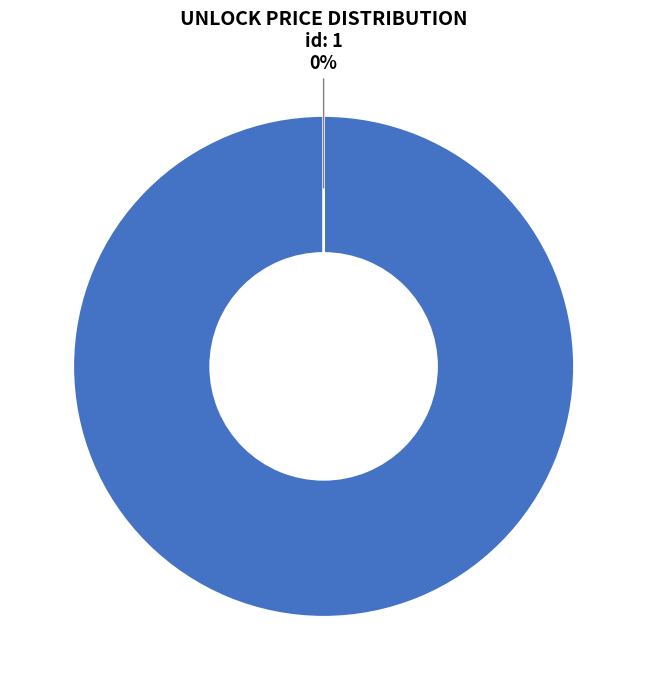

Rank the categories by value from lowest to highest.

1, 0